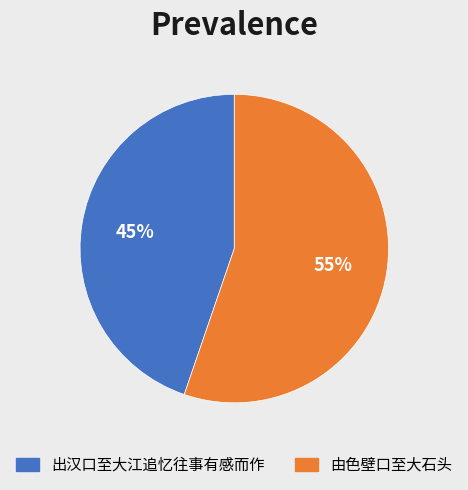

Combined, do 由色壁口至大石头 and 出汉口至大江追忆往事有感而作 account for over 50%?

Yes